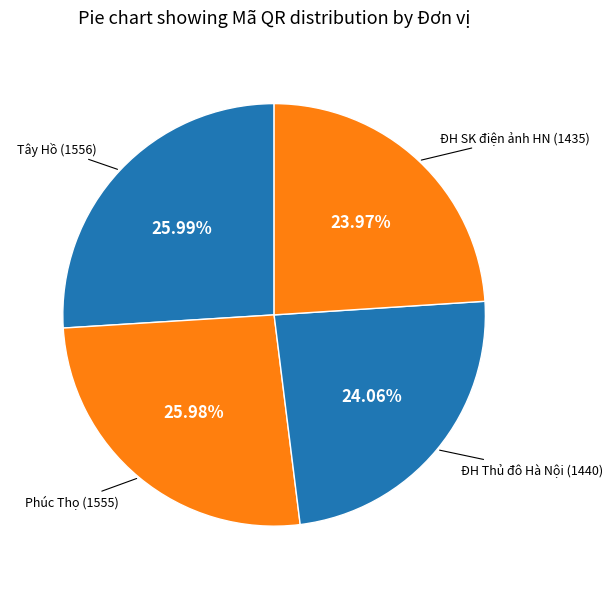

Between Tây Hồ and ĐH SK điện ảnh HN, which is larger?

Tây Hồ